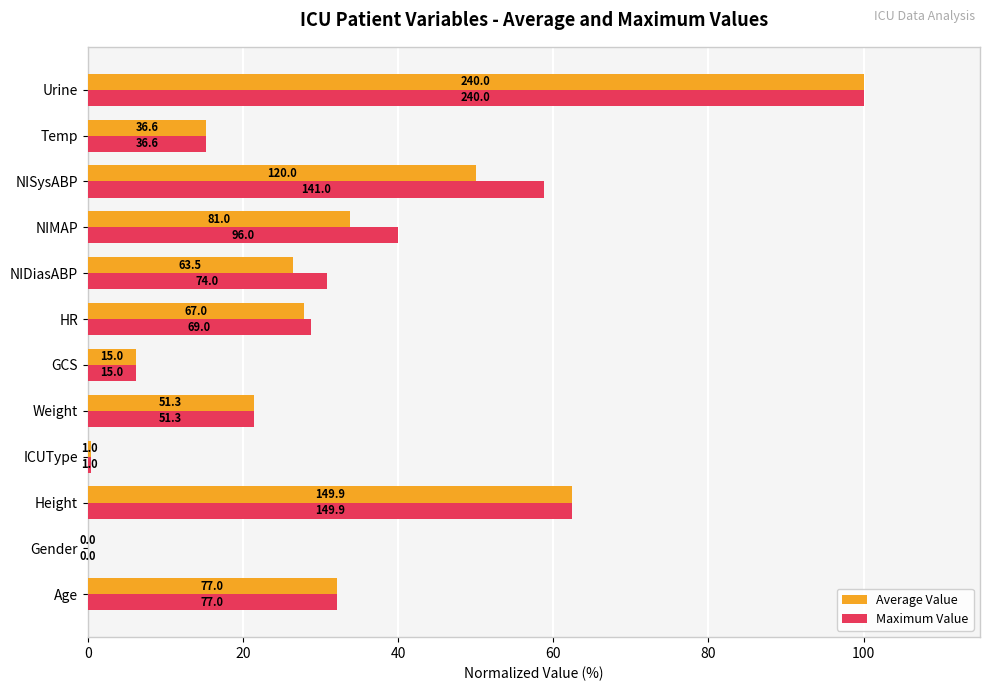

What are all the series names shown in the legend?

Average Value, Maximum Value